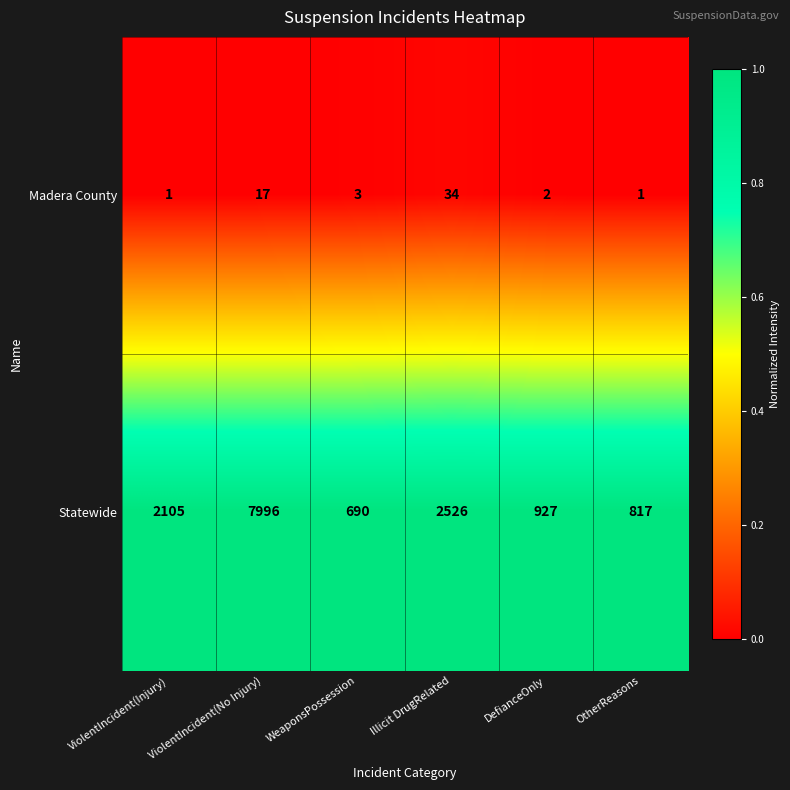

Where is Statewide nearest to the value 4343?

Illicit DrugRelated